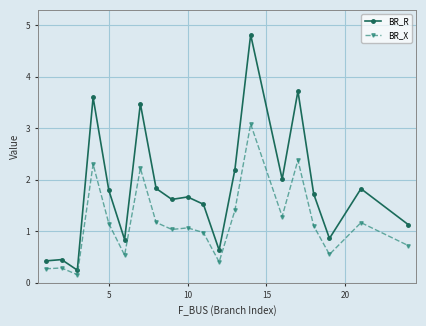

How many lines are shown in the chart?

2